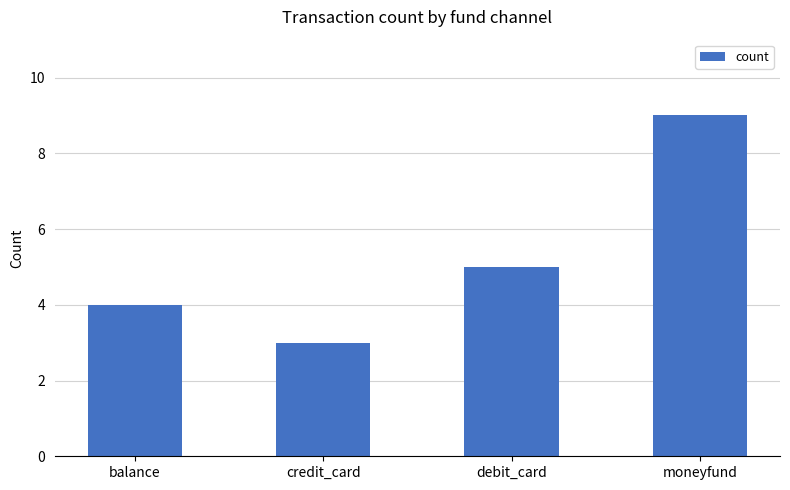

What is the change in value from debit_card to moneyfund?

+4